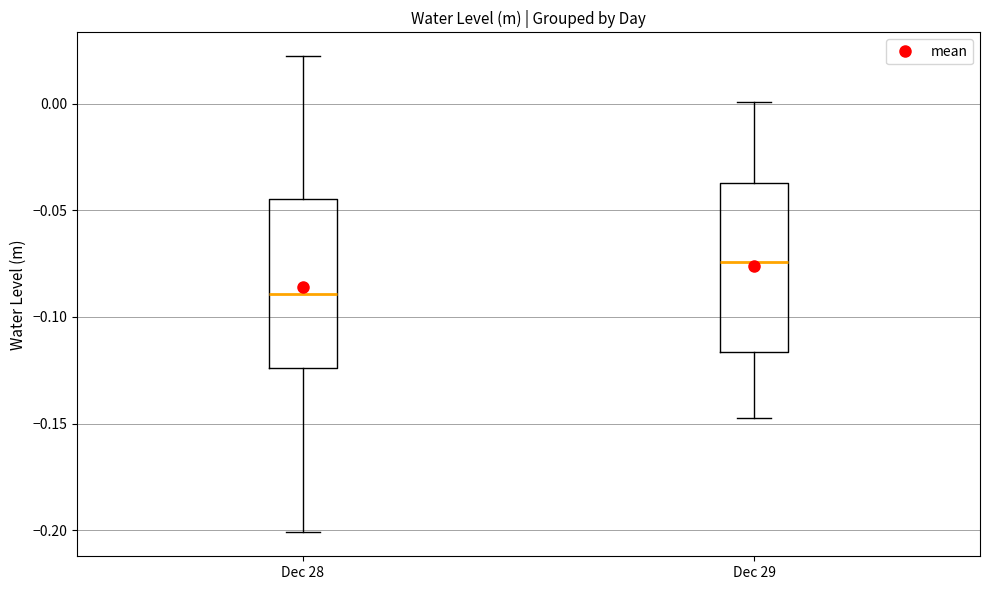

Where does the median line of the box for Dec 28 sit on the y-axis? The values are not printed on the chart, so give them approximately, as read against the axis.

-0.090